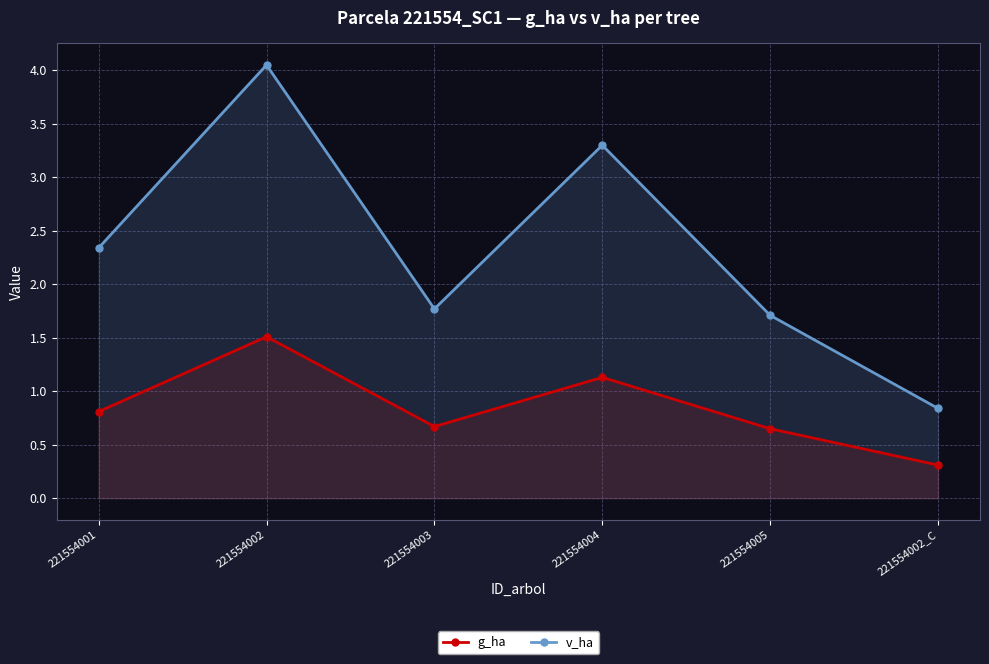

At how many categories does at least one series exceed 1?

5